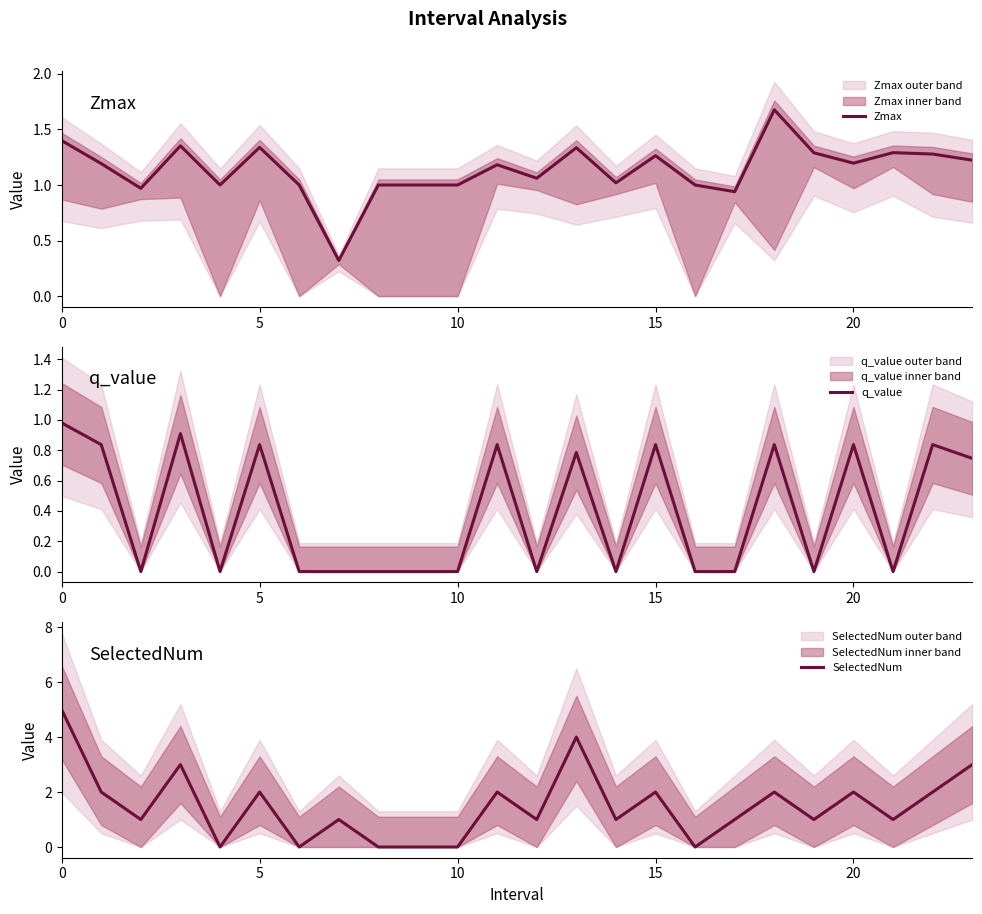

True or false: Zmax and q_value intersect in this chart.

False